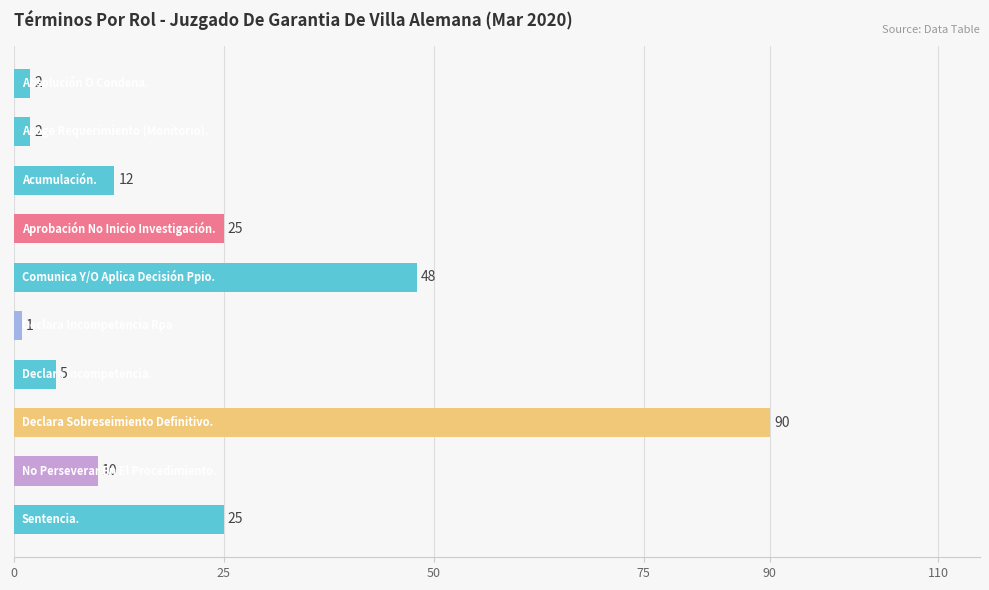

What is the value of the 4th bar from the top?

25